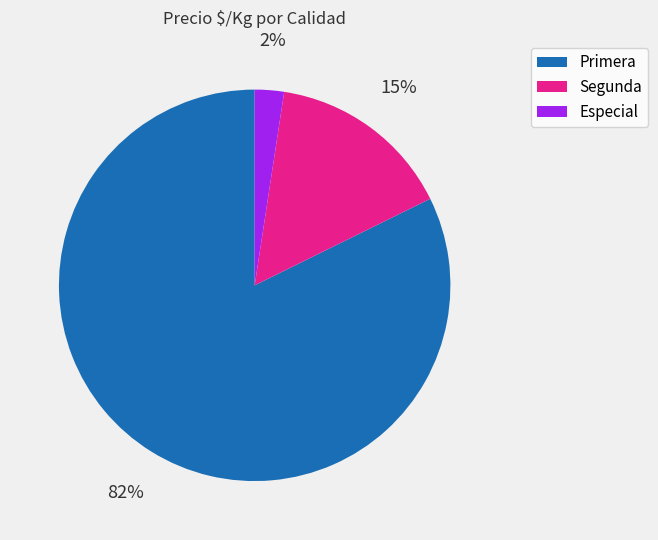

Which slice is the largest?

Primera